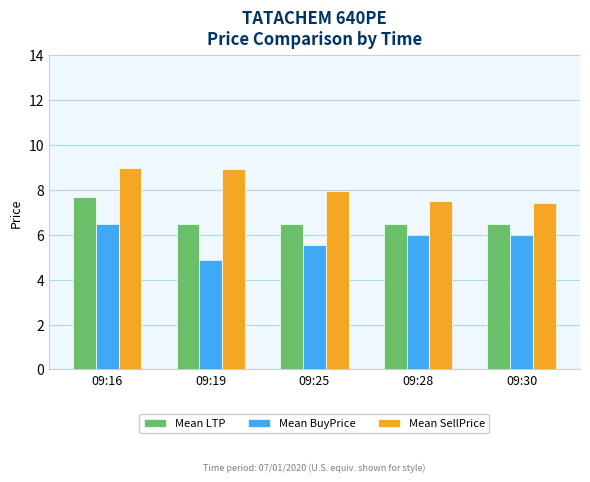

Which series has the largest total across all categories?

Mean SellPrice